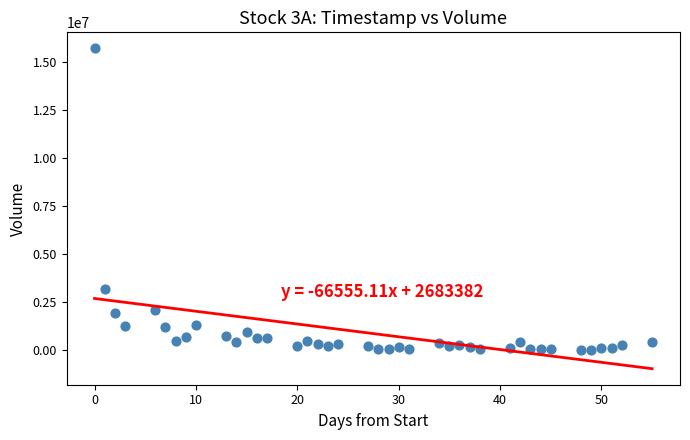

What is the range of X values (max minus min)?

55